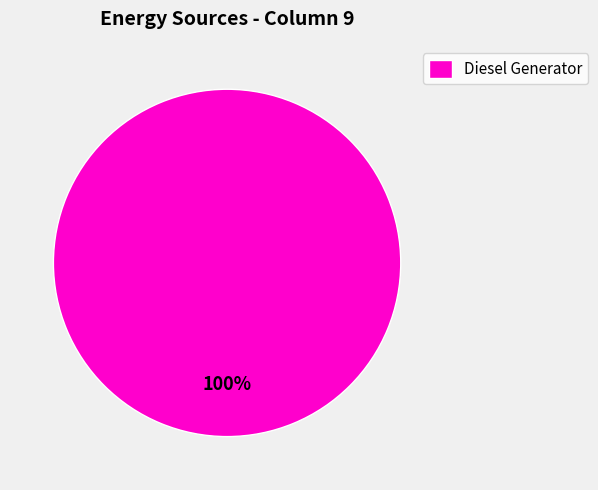

Is there any slice that represents more than half of the pie?

Yes